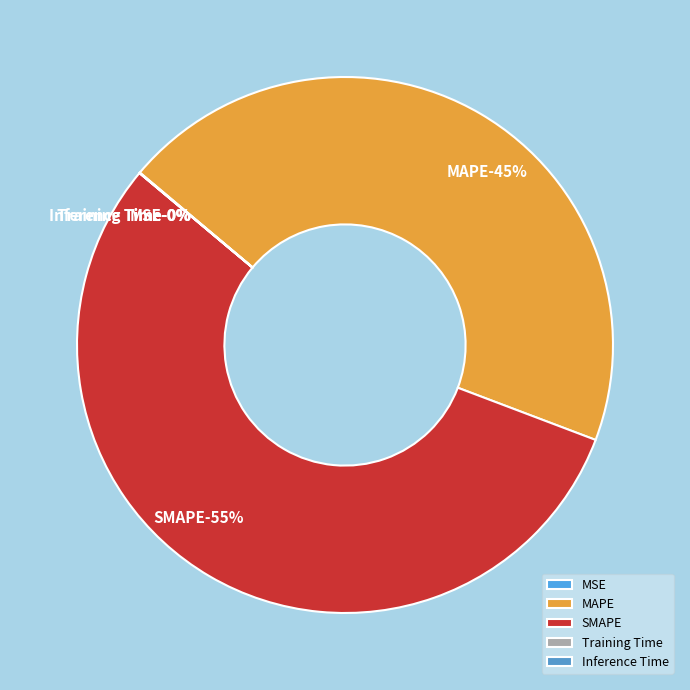

The MAPE slice represents 45% of the pie. True or false?

True